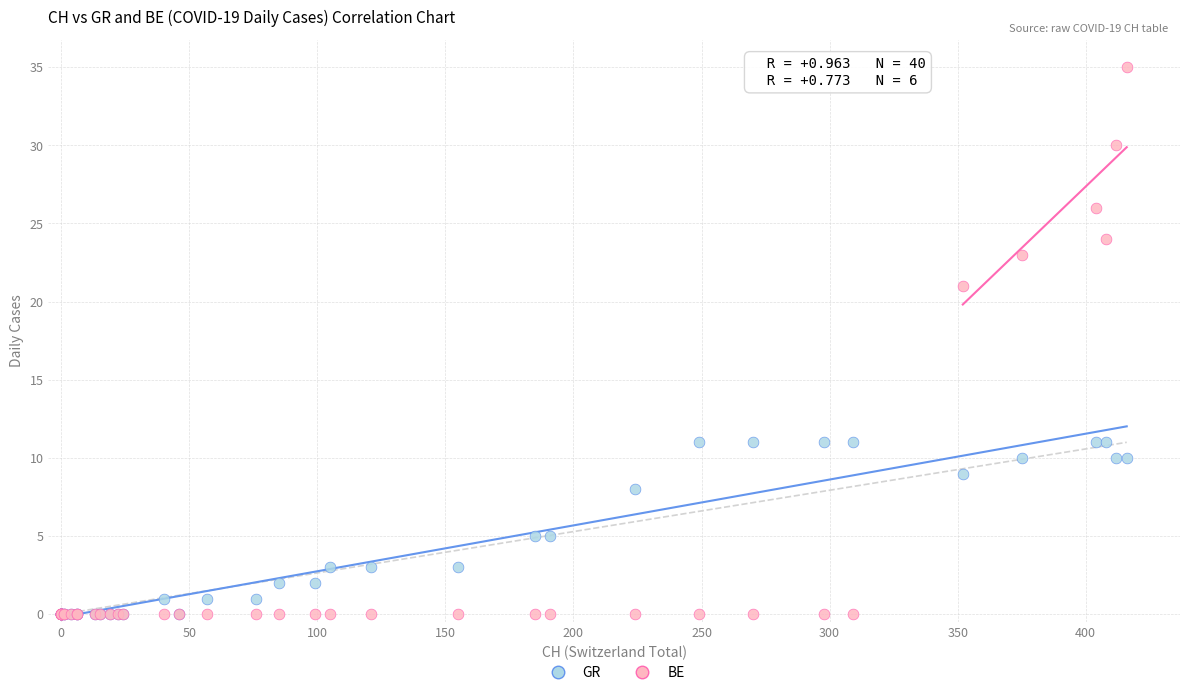

In the BE series, what Y value is closest to 17?

21